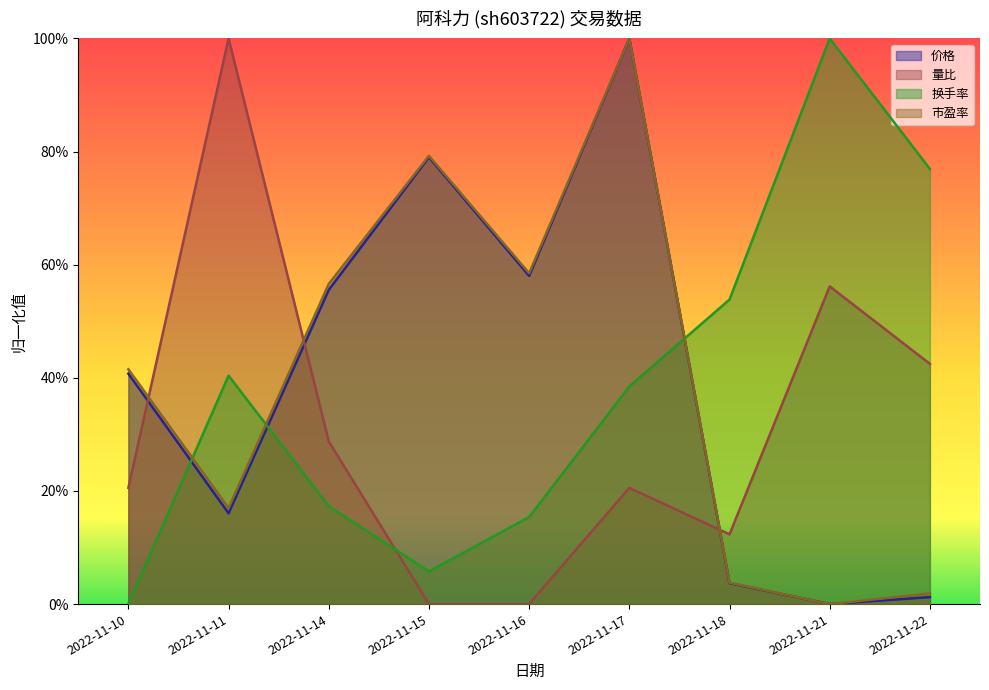

How many lines are shown in the chart?

4